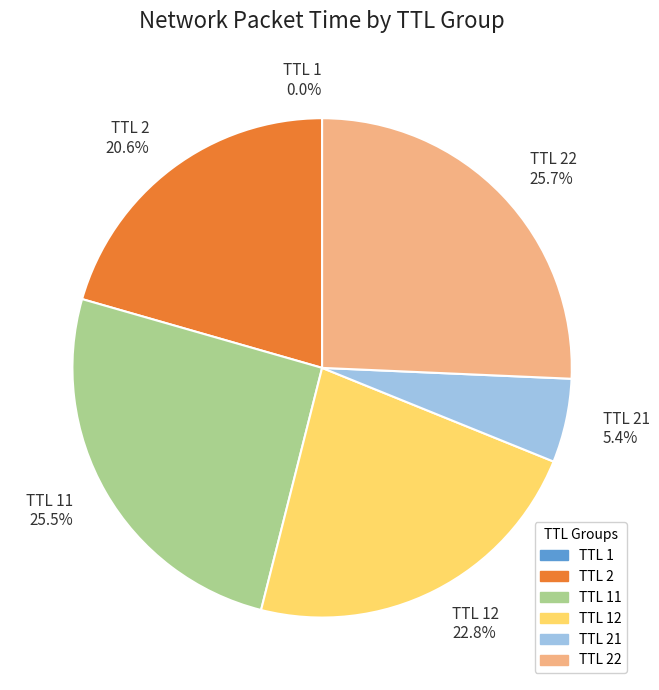

What is the ratio of the value at TTL 22 25.7% to the value at TTL 11 25.5%?

1.0